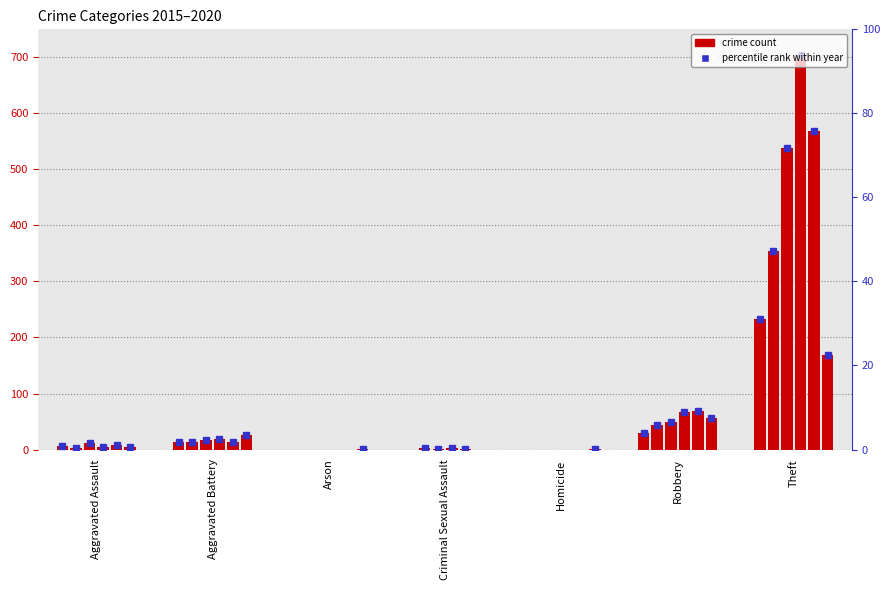

Where does the 2015 series first go above 6?

Aggravated Battery